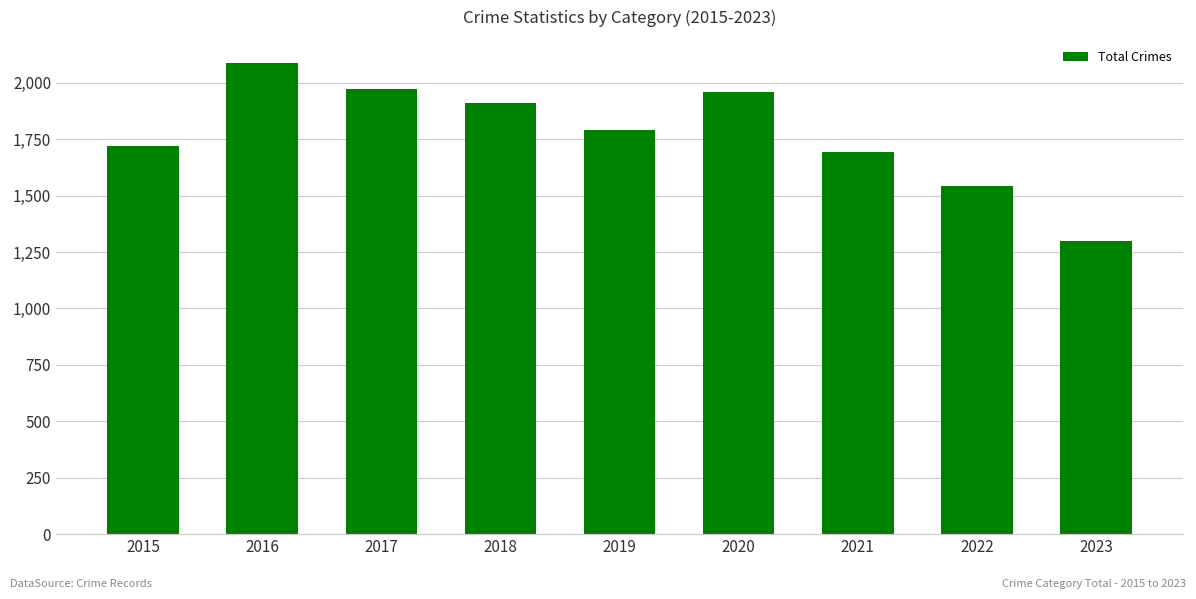

Which has a higher value, 2023 or 2019?

2019